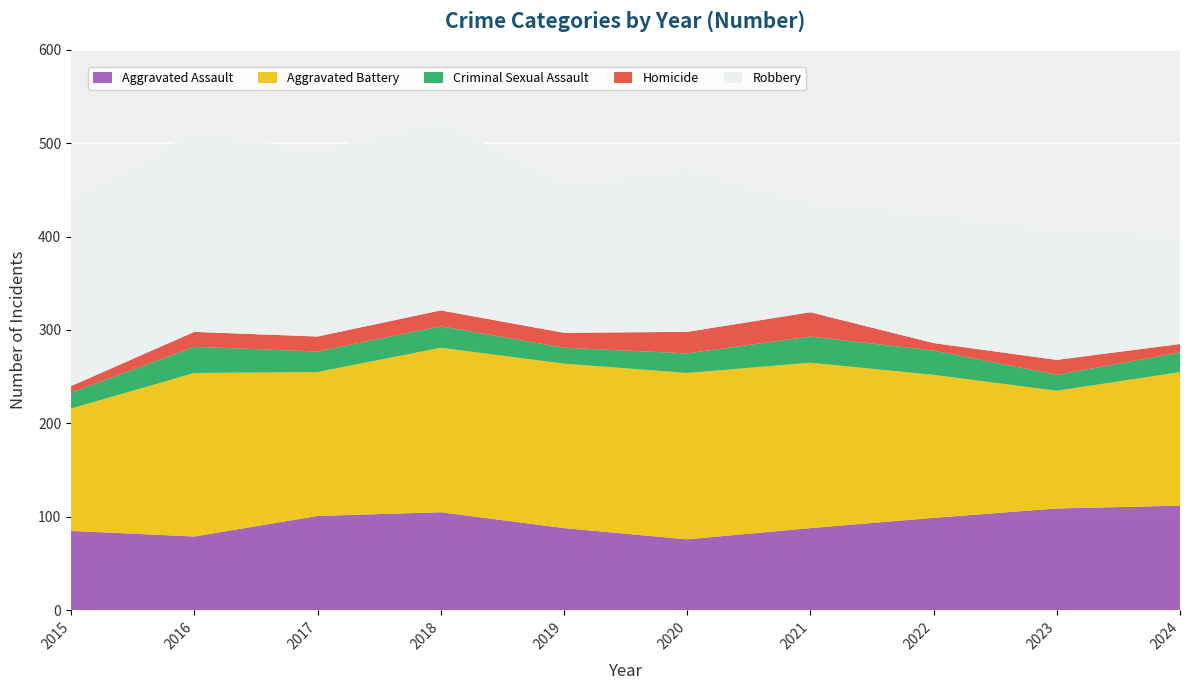

Reading right to left, transcribe all the data shown in this chart.

Aggravated Assault: 112	109	99	88	76	88	105	101	79	85
Aggravated Battery: 143	126	153	177	178	176	176	154	175	131
Criminal Sexual Assault: 21	17	26	28	21	17	23	22	28	17
Homicide: 9	16	8	26	23	16	17	16	16	7
Robbery: 116	139	139	117	175	158	203	199	214	199